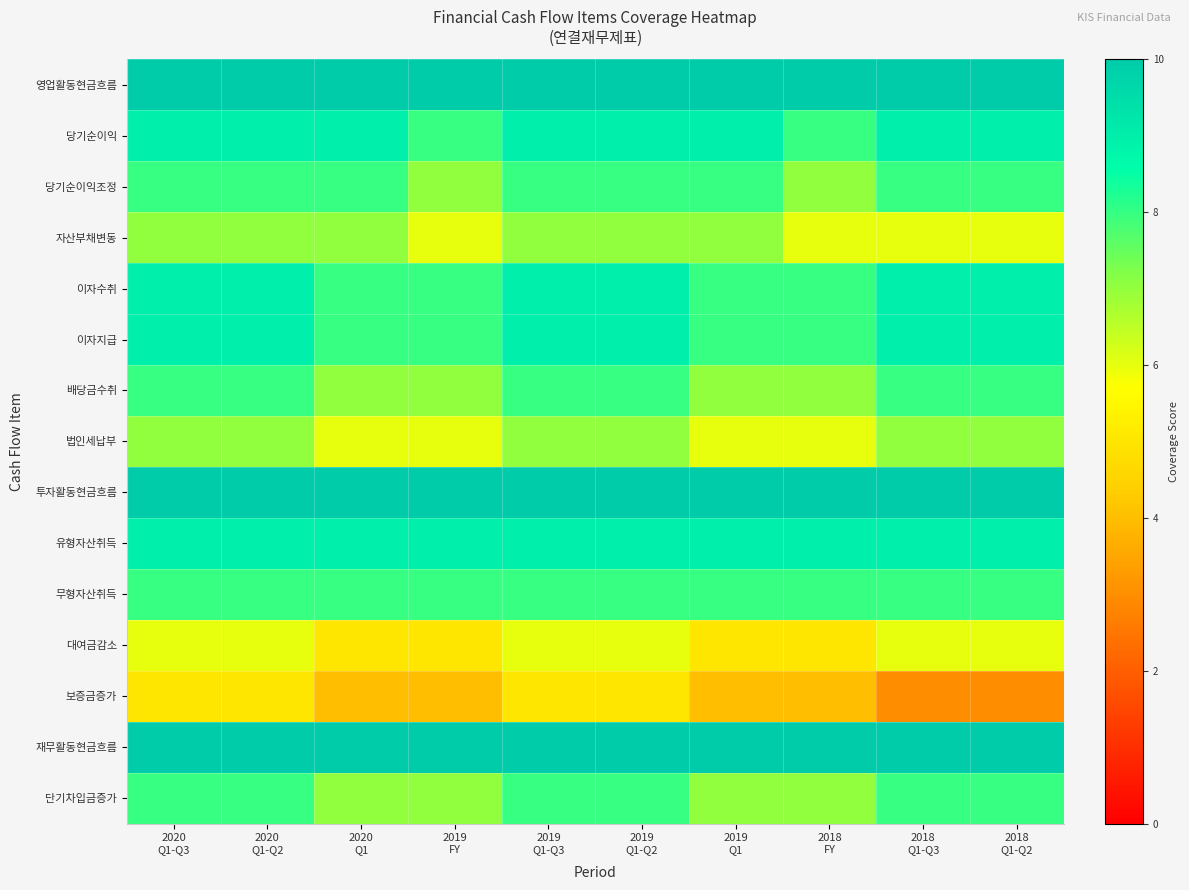

Which category has the highest value across all series?

2020
Q1-Q3